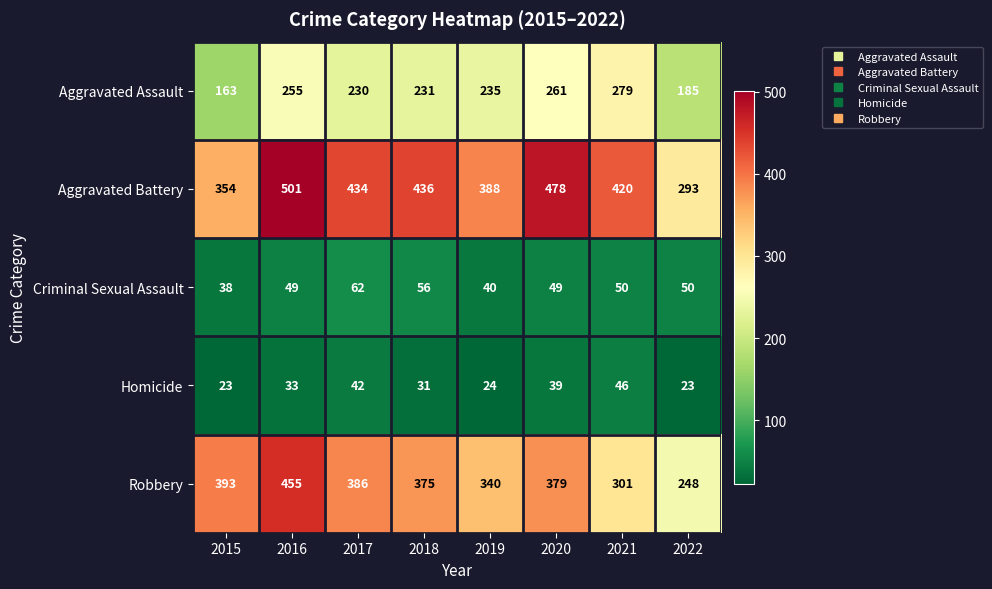

What is the total value across all series at 2020?

1206